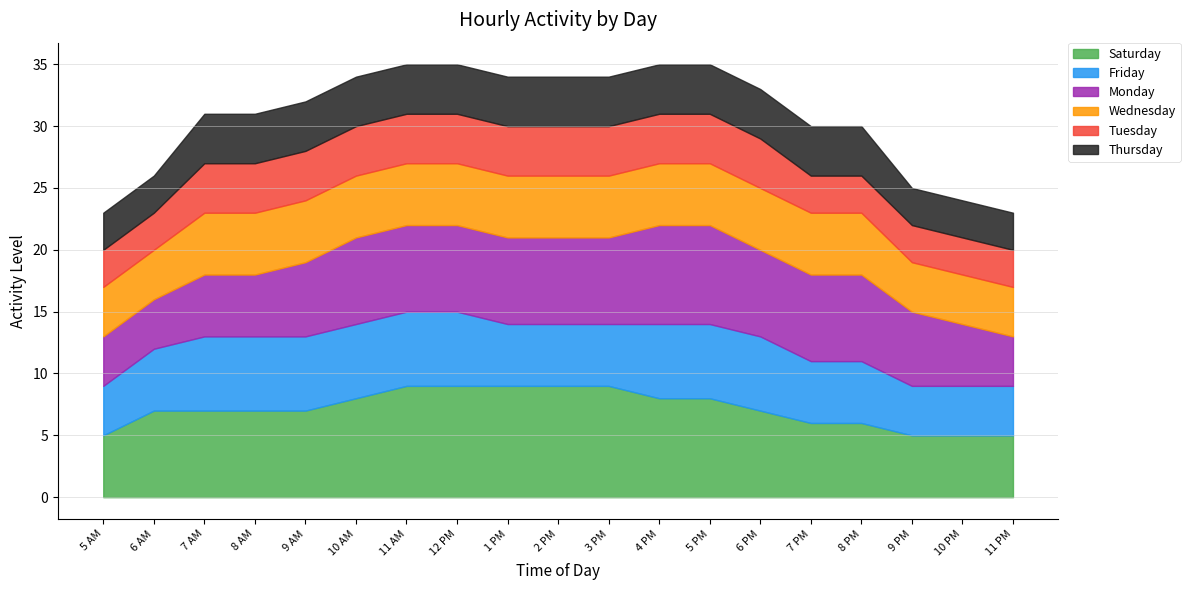

Reading right to left, what are all the values shown in this chart?

Monday: 11 PM=4	10 PM=5	9 PM=6	8 PM=7	7 PM=7	6 PM=7	5 PM=8	4 PM=8	3 PM=7	2 PM=7	1 PM=7	12 PM=7	11 AM=7	10 AM=7	9 AM=6	8 AM=5	7 AM=5	6 AM=4	5 AM=4
Tuesday: 11 PM=3	10 PM=3	9 PM=3	8 PM=3	7 PM=3	6 PM=4	5 PM=4	4 PM=4	3 PM=4	2 PM=4	1 PM=4	12 PM=4	11 AM=4	10 AM=4	9 AM=4	8 AM=4	7 AM=4	6 AM=3	5 AM=3
Wednesday: 11 PM=4	10 PM=4	9 PM=4	8 PM=5	7 PM=5	6 PM=5	5 PM=5	4 PM=5	3 PM=5	2 PM=5	1 PM=5	12 PM=5	11 AM=5	10 AM=5	9 AM=5	8 AM=5	7 AM=5	6 AM=4	5 AM=4
Thursday: 11 PM=3	10 PM=3	9 PM=3	8 PM=4	7 PM=4	6 PM=4	5 PM=4	4 PM=4	3 PM=4	2 PM=4	1 PM=4	12 PM=4	11 AM=4	10 AM=4	9 AM=4	8 AM=4	7 AM=4	6 AM=3	5 AM=3
Friday: 11 PM=4	10 PM=4	9 PM=4	8 PM=5	7 PM=5	6 PM=6	5 PM=6	4 PM=6	3 PM=5	2 PM=5	1 PM=5	12 PM=6	11 AM=6	10 AM=6	9 AM=6	8 AM=6	7 AM=6	6 AM=5	5 AM=4
Saturday: 11 PM=5	10 PM=5	9 PM=5	8 PM=6	7 PM=6	6 PM=7	5 PM=8	4 PM=8	3 PM=9	2 PM=9	1 PM=9	12 PM=9	11 AM=9	10 AM=8	9 AM=7	8 AM=7	7 AM=7	6 AM=7	5 AM=5